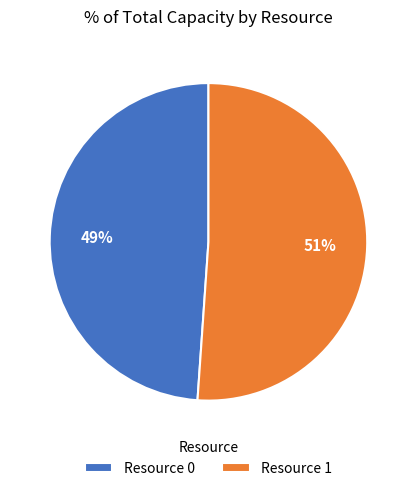

What is the largest slice in the pie chart?

Resource 1